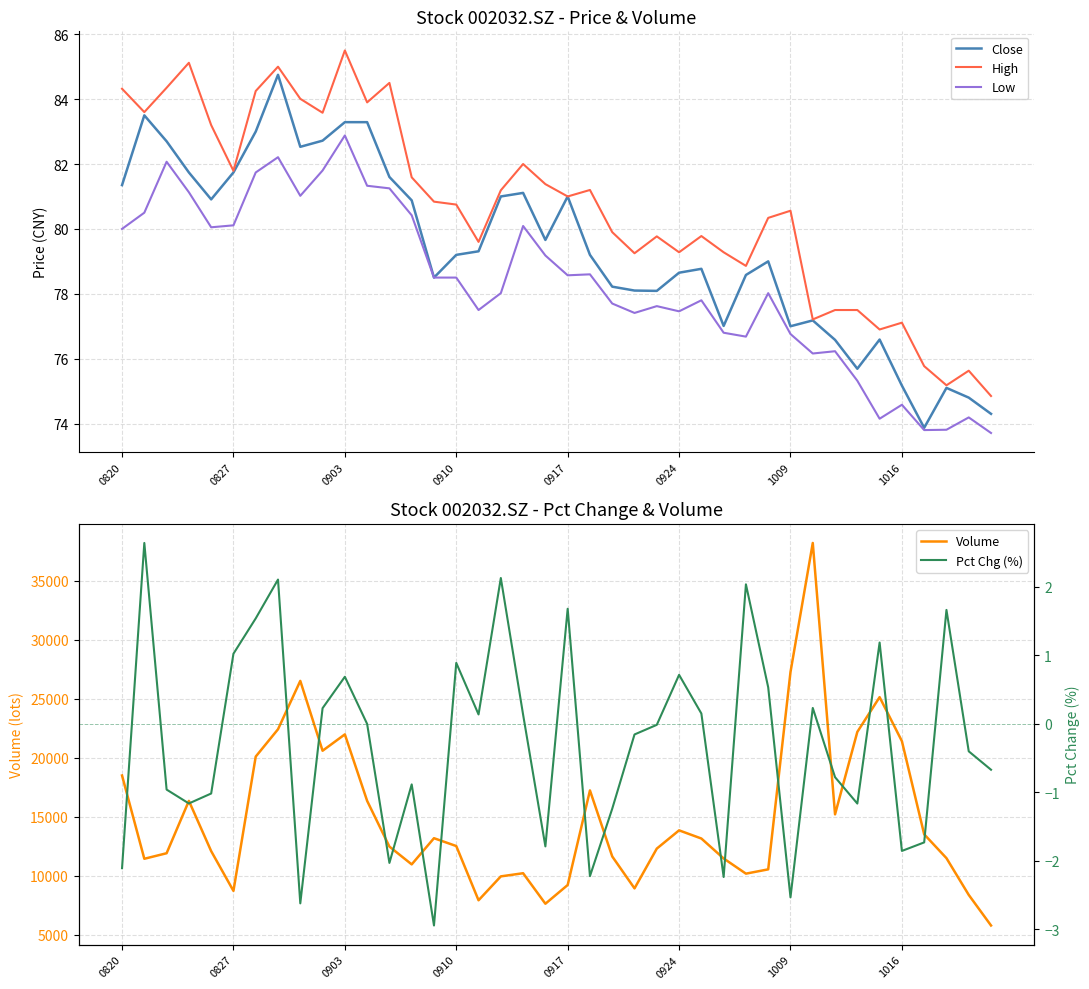

The Low series shows 76.8 at 1009. True or false?

True